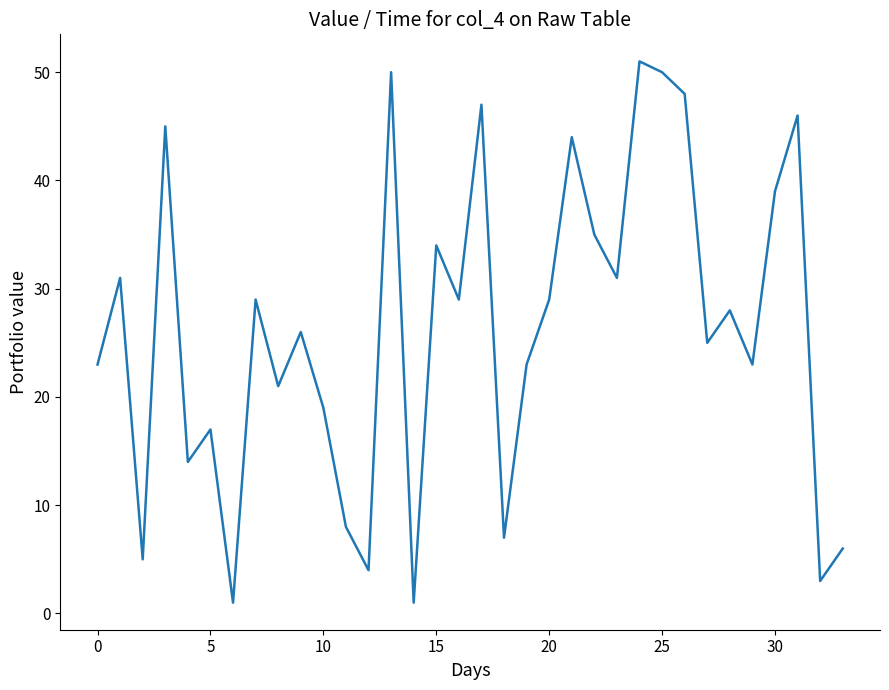

What is the difference between the maximum and minimum values?

50